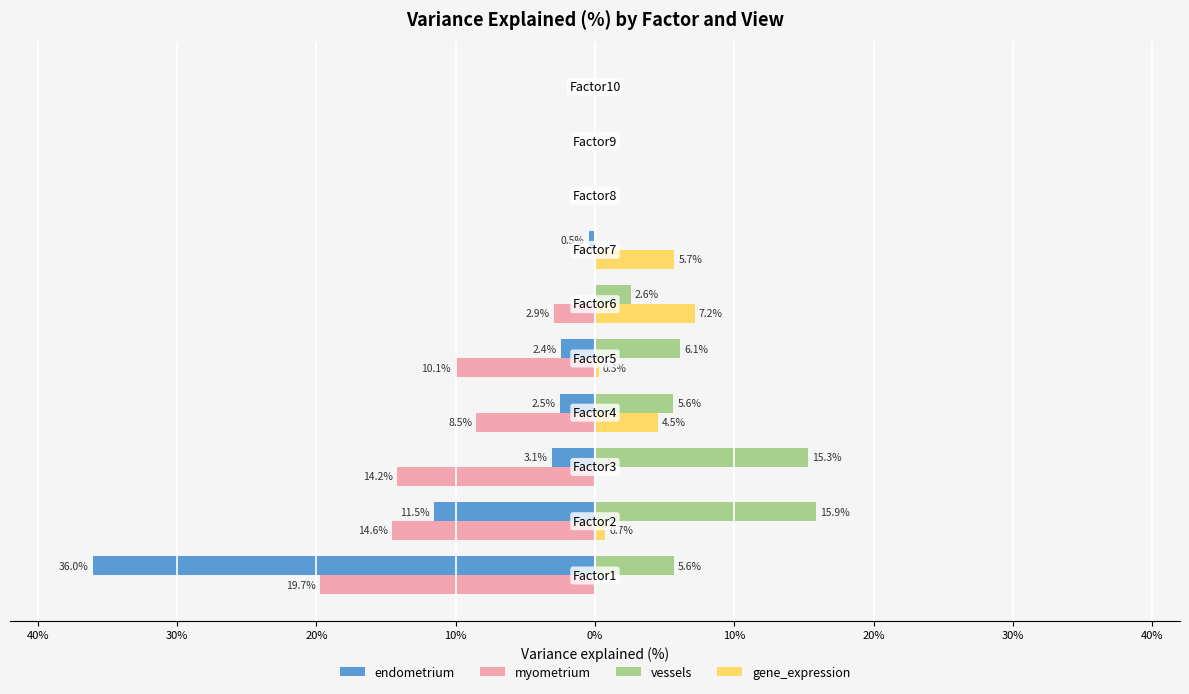

Reading left to right, extract all data points from this chart.

endometrium: -36.0	-11.5	-3.1	-2.5	-2.4	-0.0	-0.5	-0.0	-0.0	-0.0
myometrium: -19.7	-14.6	-14.2	-8.5	-10.1	-2.9	-0.0	-0.0	-0.0	-0.0
vessels: 5.6	15.9	15.3	5.6	6.1	2.6	0.0	0.0	0.0	0.0
gene_expression: 0.0	0.7	0.0	4.5	0.3	7.2	5.7	0.0	0.0	0.0